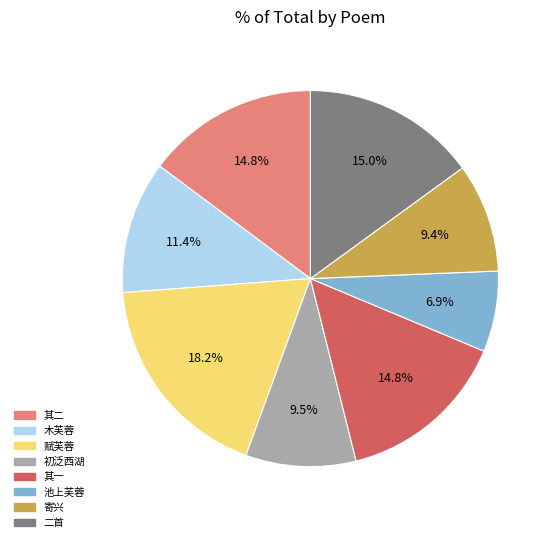

Is there any slice that represents more than half of the pie?

No